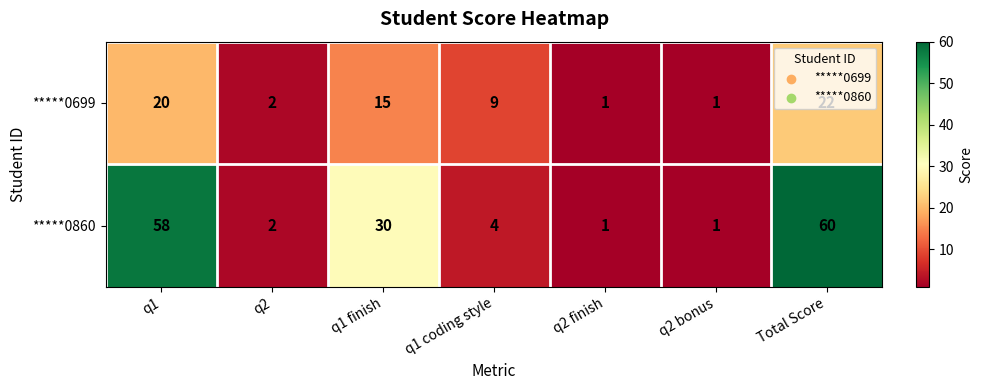

Between q1 and q1 coding style, which series saw the biggest shift?

*****0860